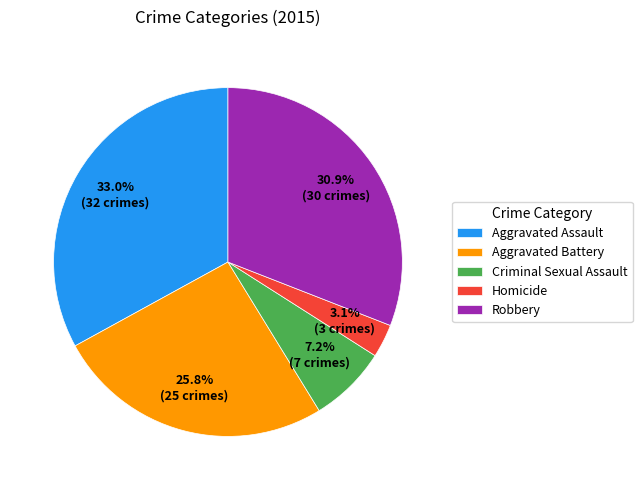

Is it true that Criminal Sexual Assault is 7% of the pie?

True